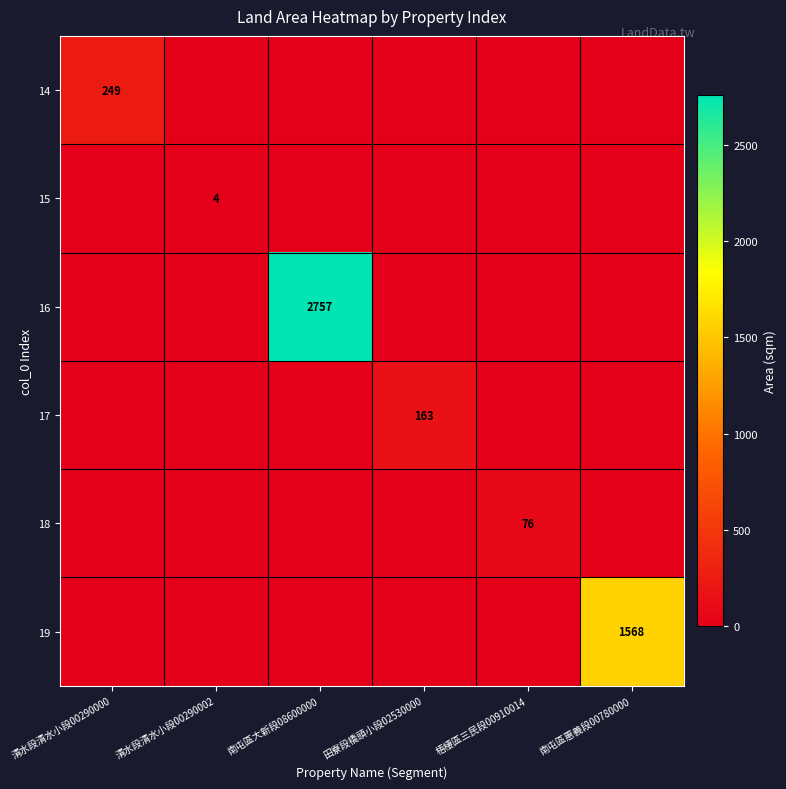

What is the total value across all series at 南屯區惠義段00780000?

1567.8